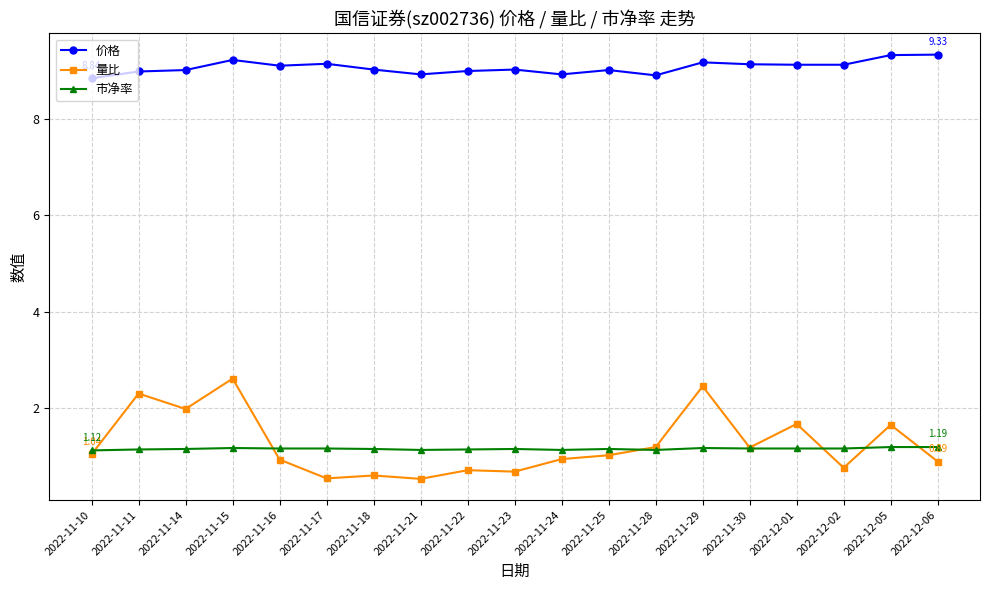

True or false: 市净率 and 价格 intersect in this chart.

False